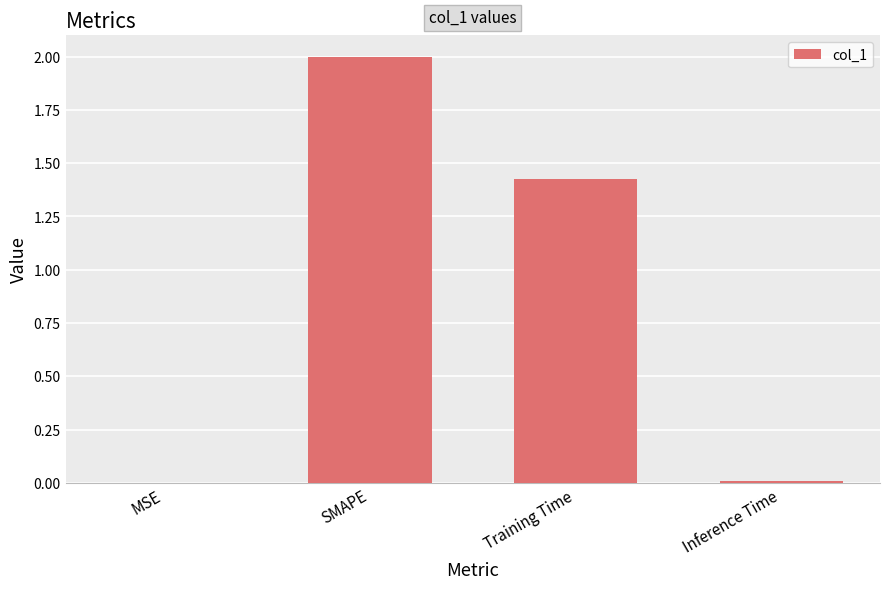

Between Training Time and MSE, which is larger?

Training Time